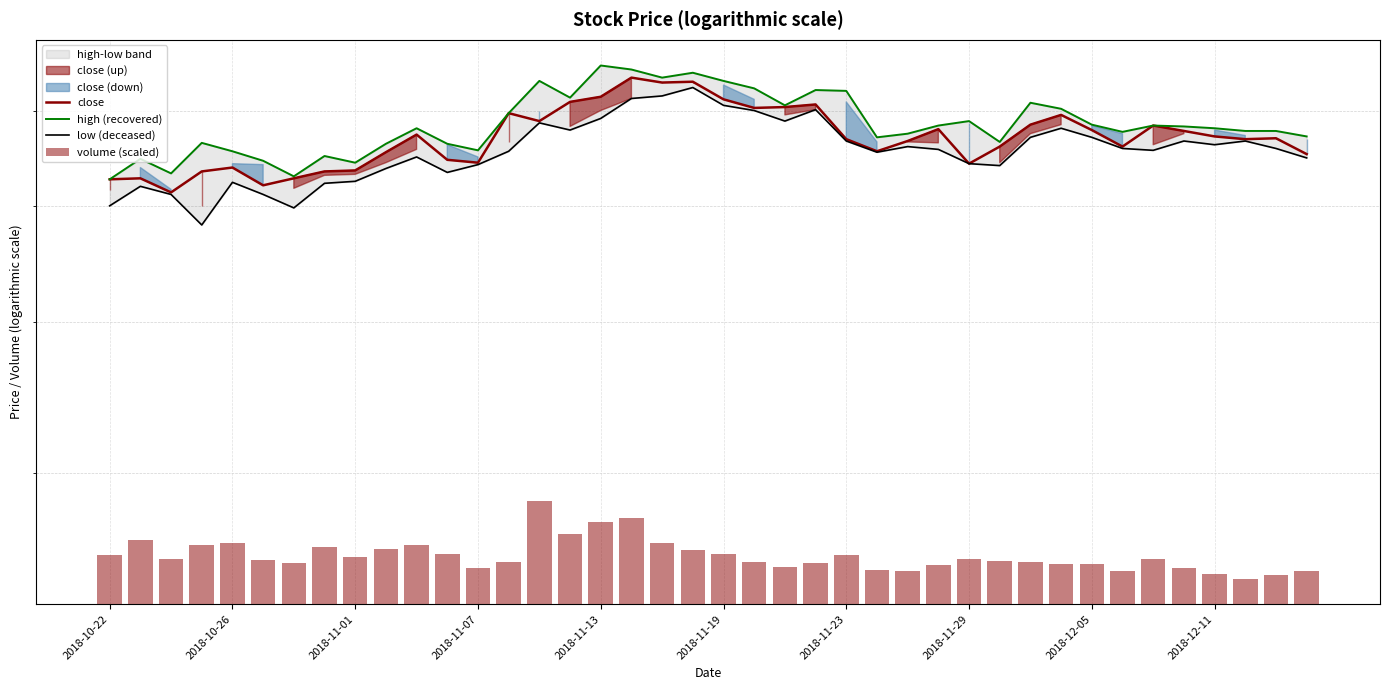

Are the bars horizontal?

No